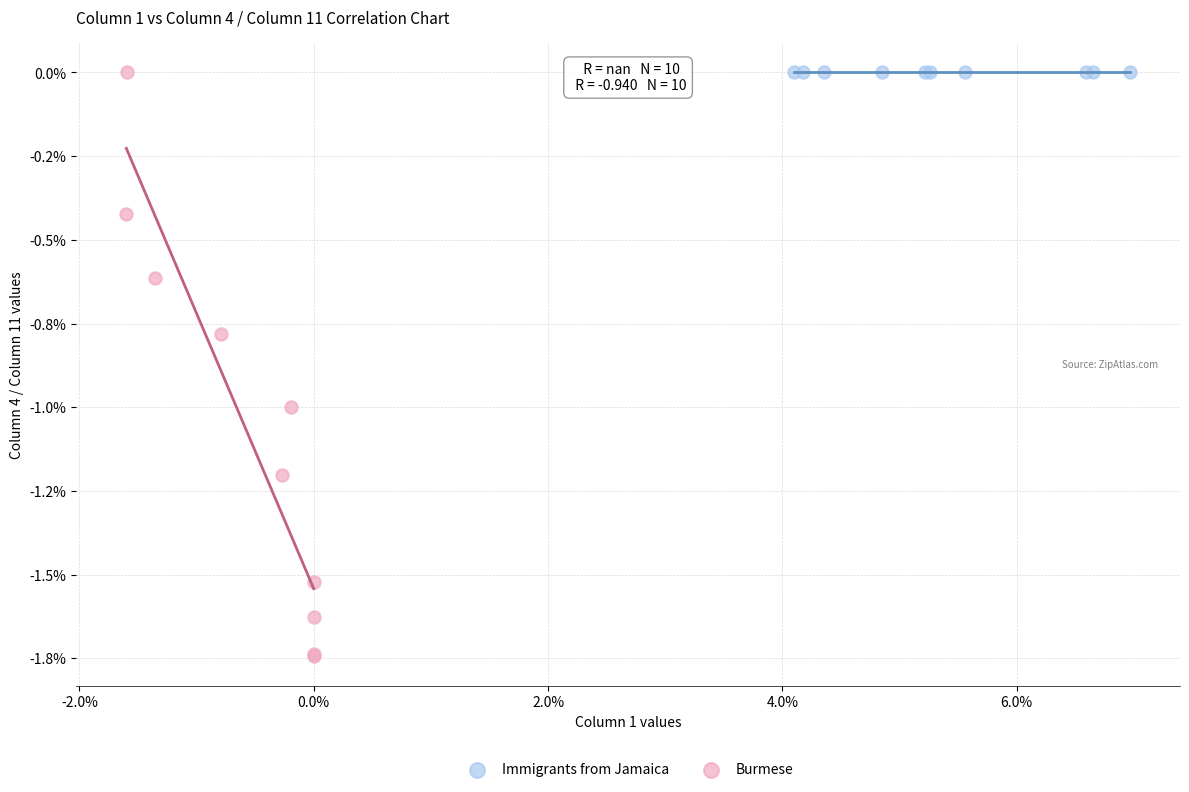

Which series reaches the minimum Y coordinate?

Burmese